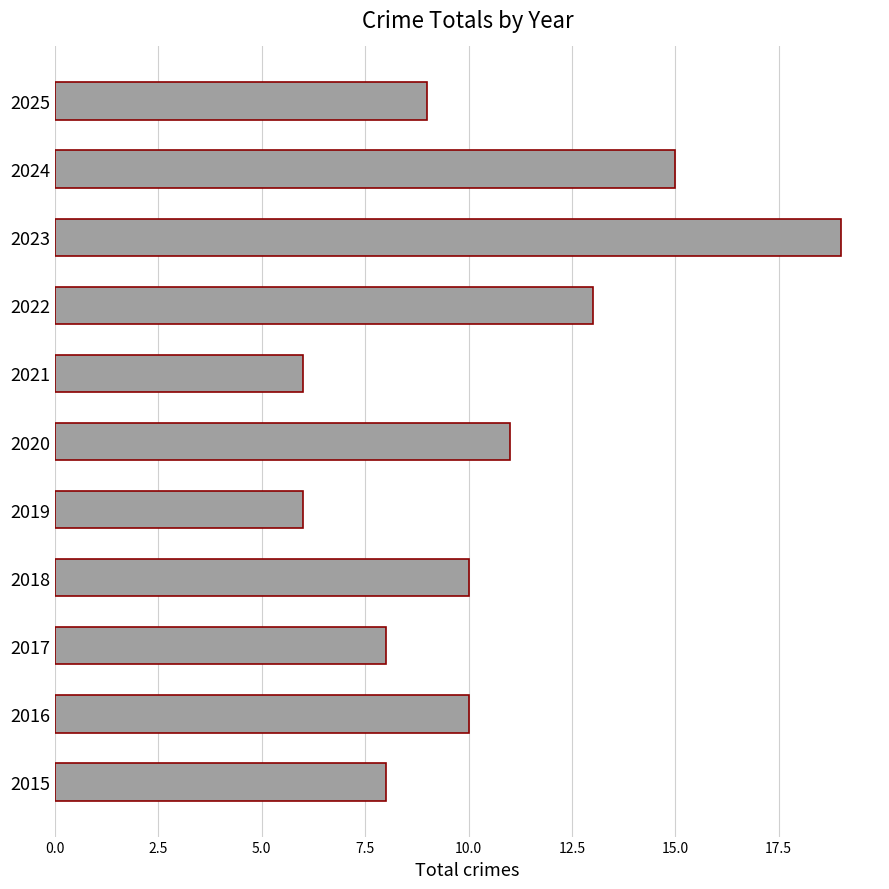

What is the sum of the values at 2019 and 2018?

16